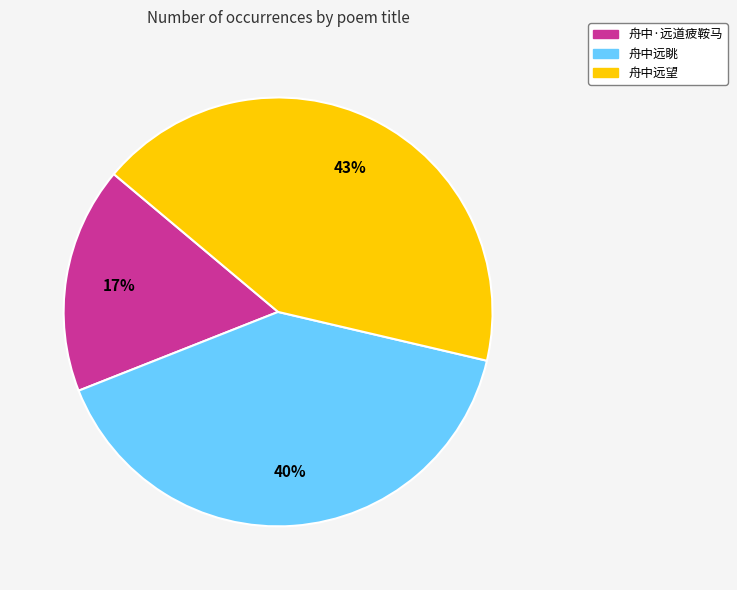

How many segments does this pie chart have?

3